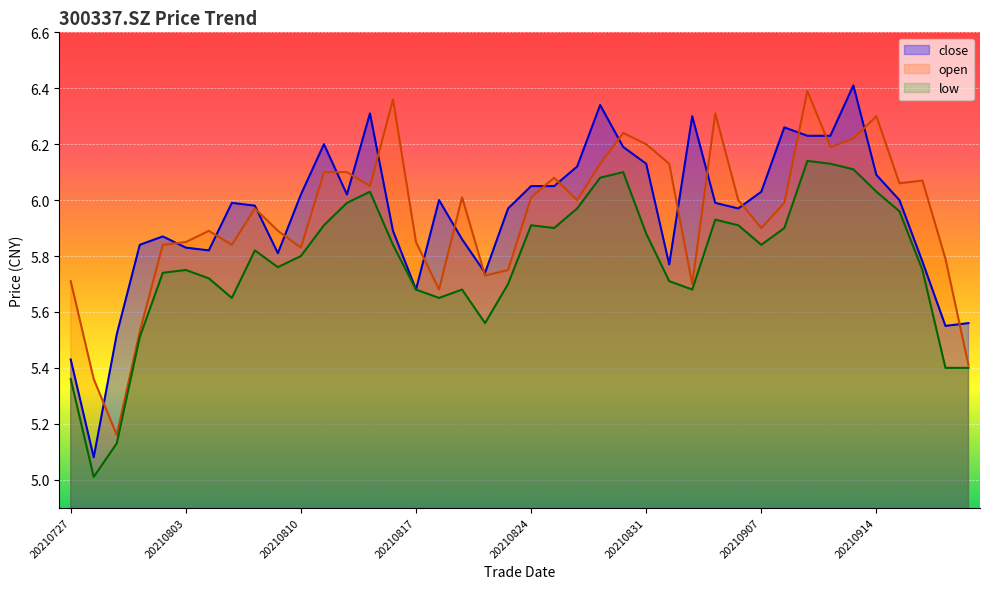

What are all the series names shown in the legend?

close, open, low